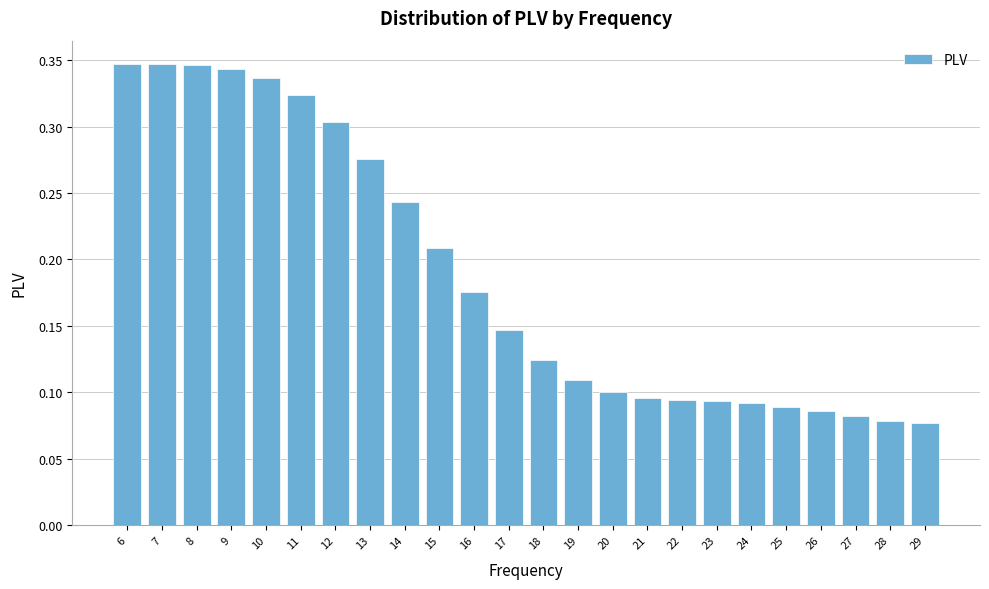

How many values are between 0 and 1?

24